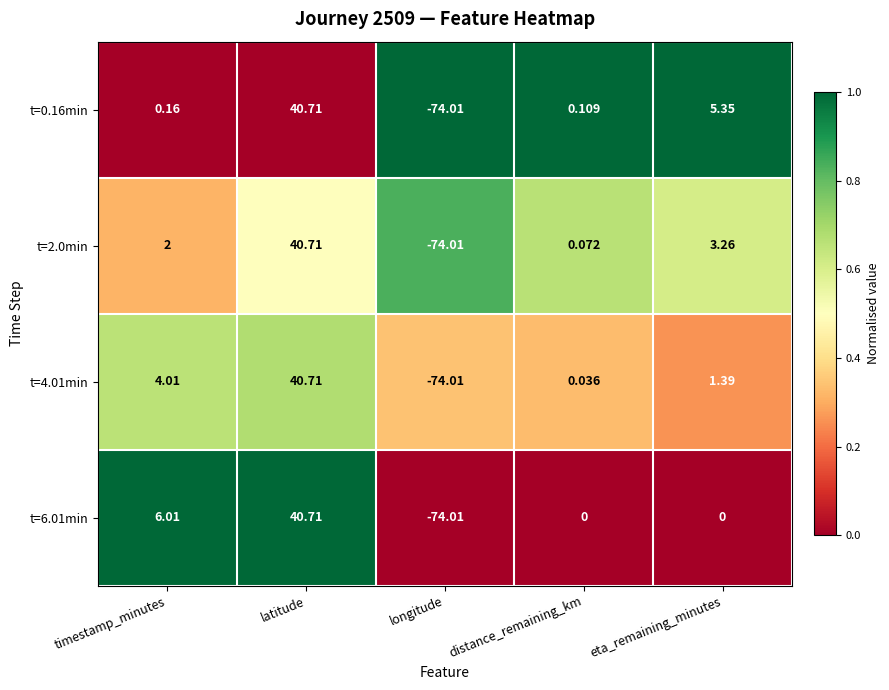

At which label is t=4.01min closest to -16?

distance_remaining_km